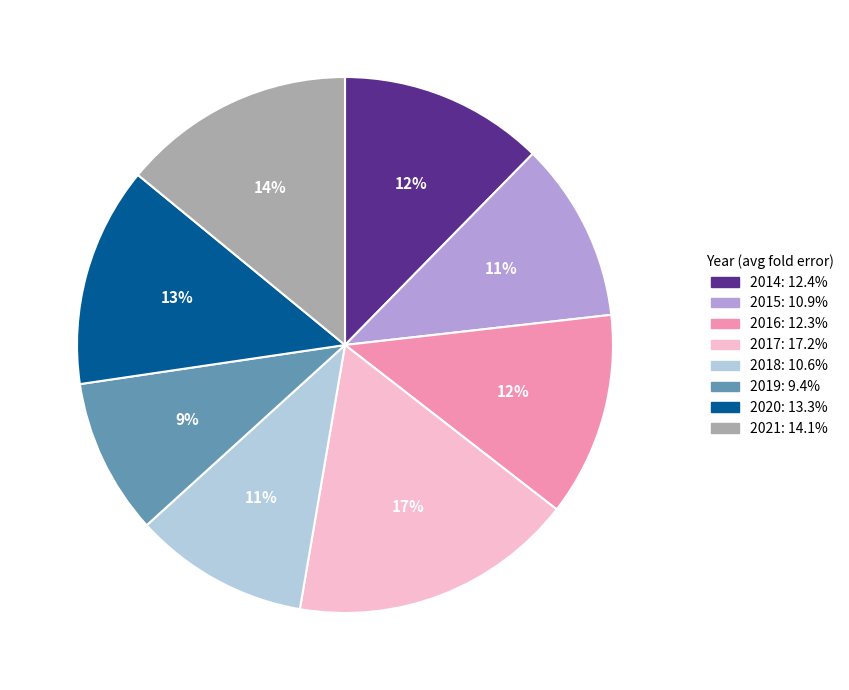

True or false: 2019 accounts for 9% of the total.

True